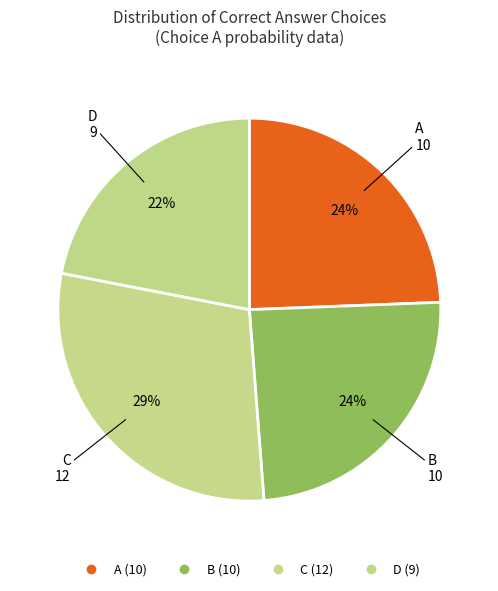

How many segments does this pie chart have?

4